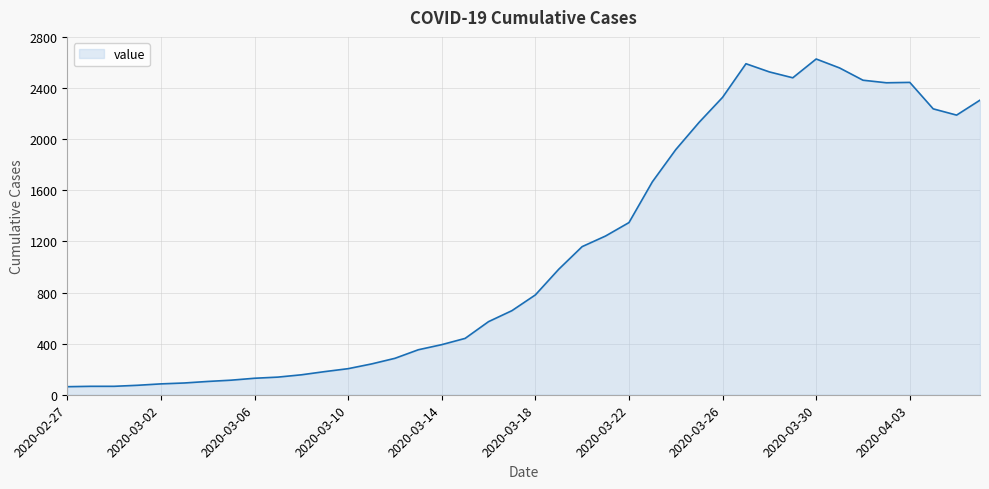

What is the maximum value shown in the chart?

2627